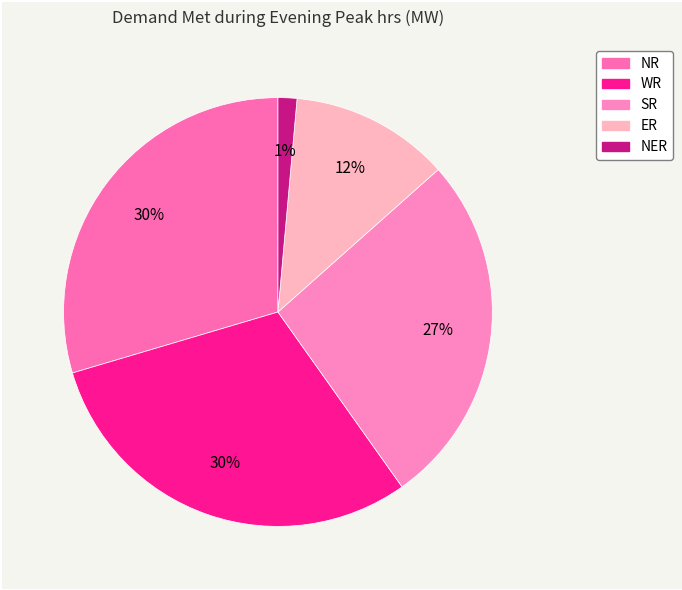

What is the largest slice in the pie chart?

WR